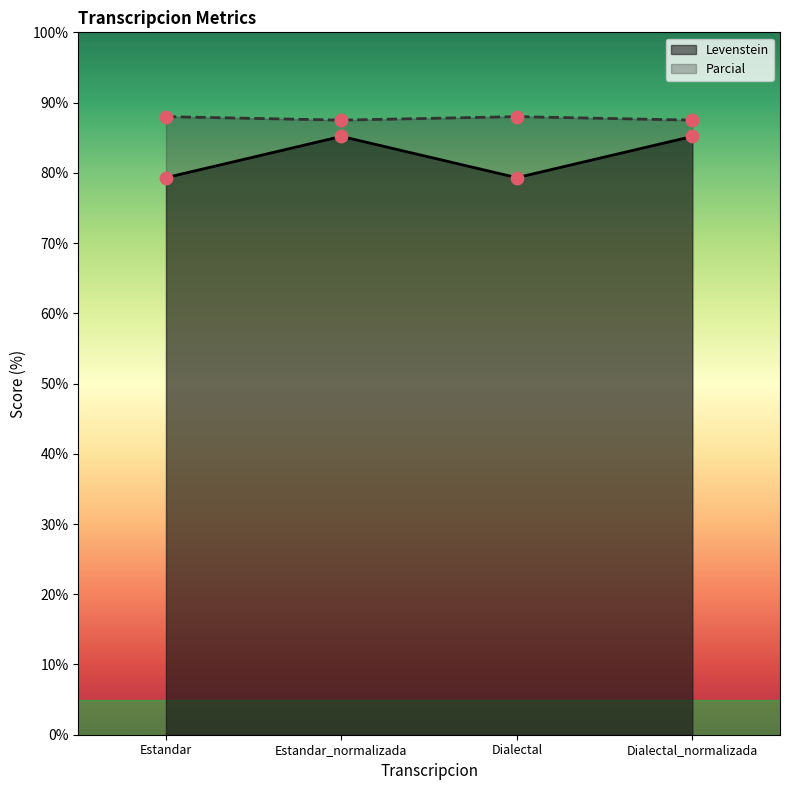

Which series contains the highest Y value?

Parcial